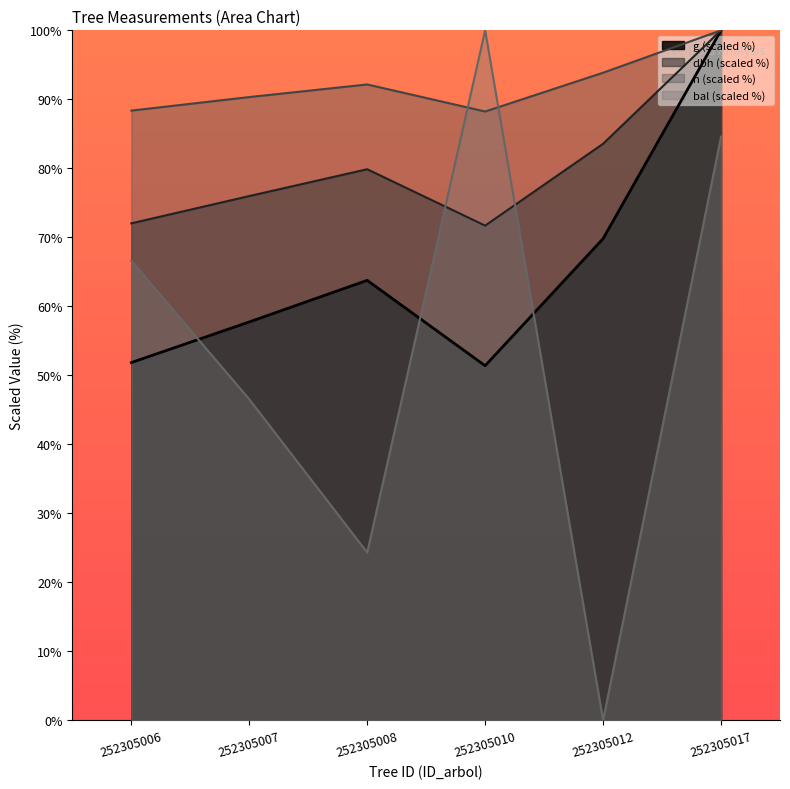

Rank the series by their maximum value, from highest to lowest.

dbh, h, g, bal